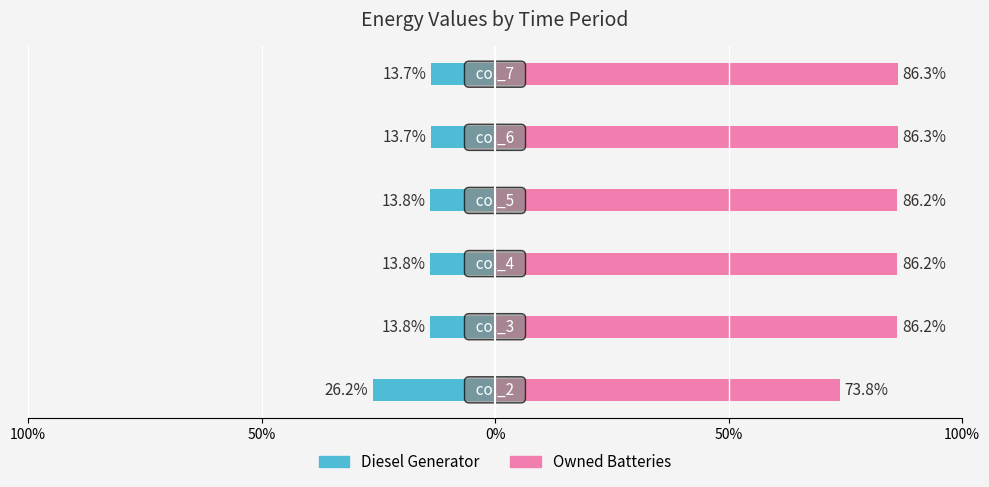

Reading left to right, extract all data points from this chart.

Diesel Generator: -26.2	-13.8	-13.8	-13.8	-13.7	-13.7
Owned Batteries: 73.8	86.2	86.2	86.2	86.3	86.3